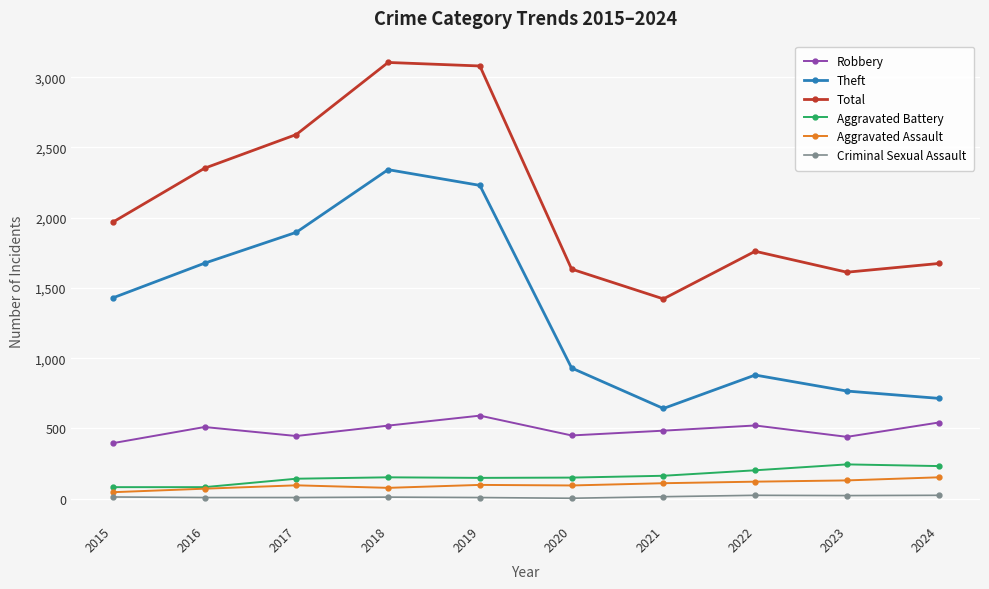

Between 2017 and 2018, which series saw the biggest shift?

Total